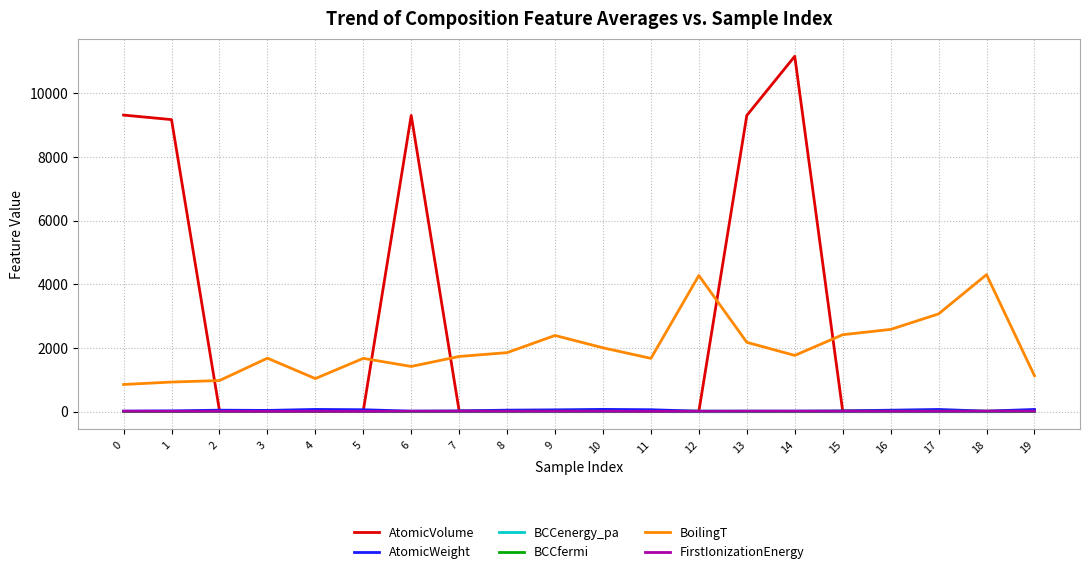

Where does the AtomicWeight series first go above 42?

2